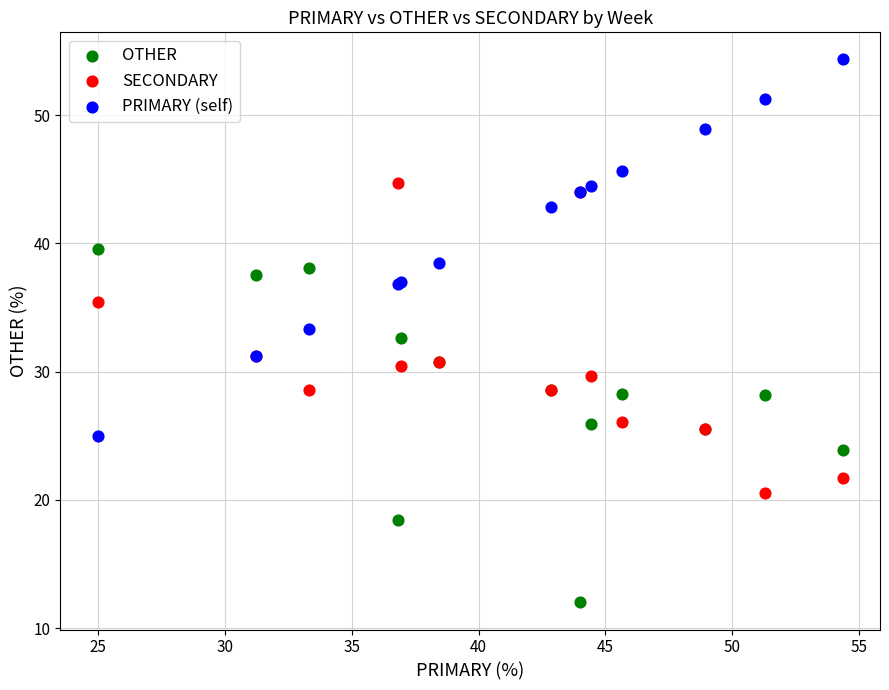

Which series reaches the minimum Y coordinate?

OTHER